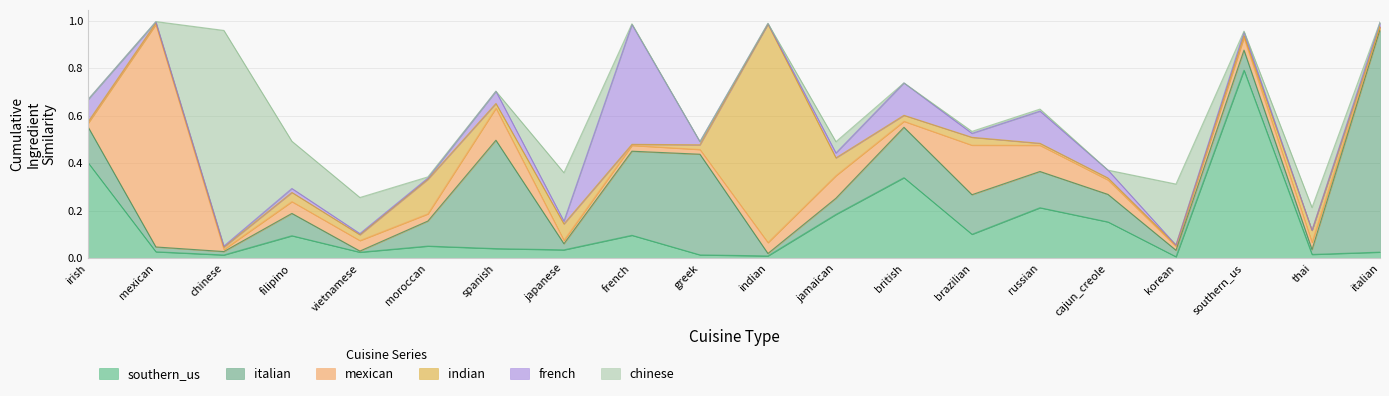

Which category has the lowest value across all series?

korean